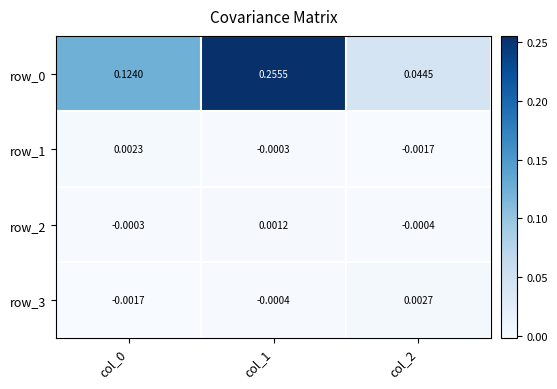

Where does the row_2 series first go above 0?

col_1